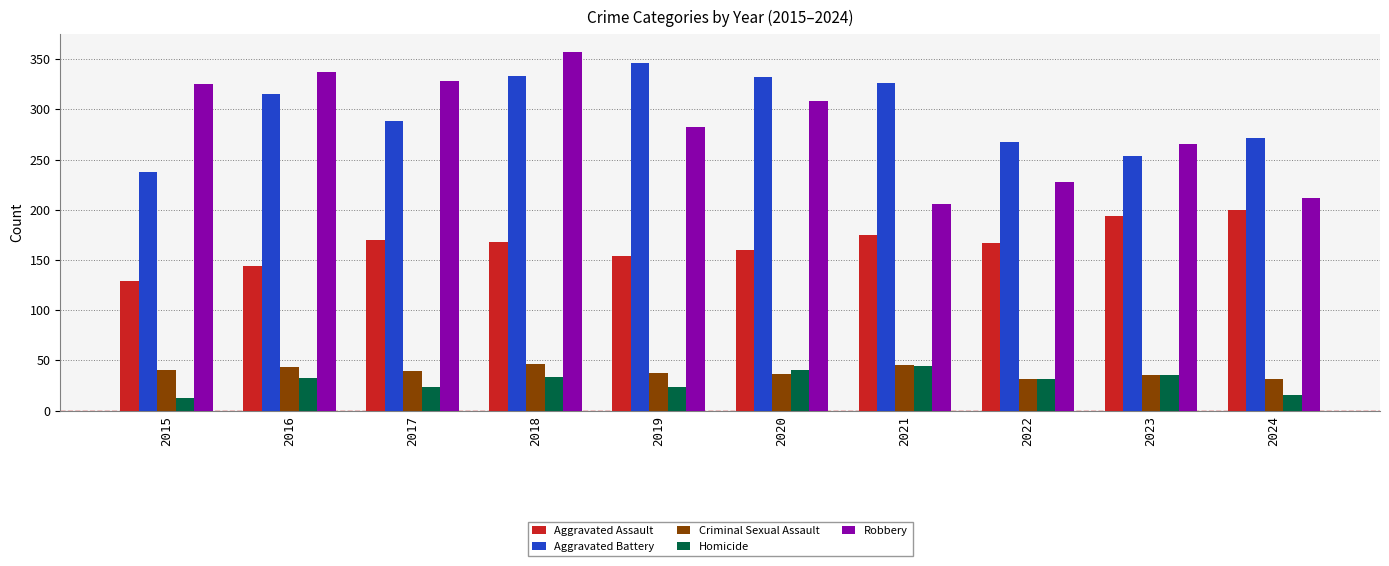

Which category has the highest value across all series?

2018